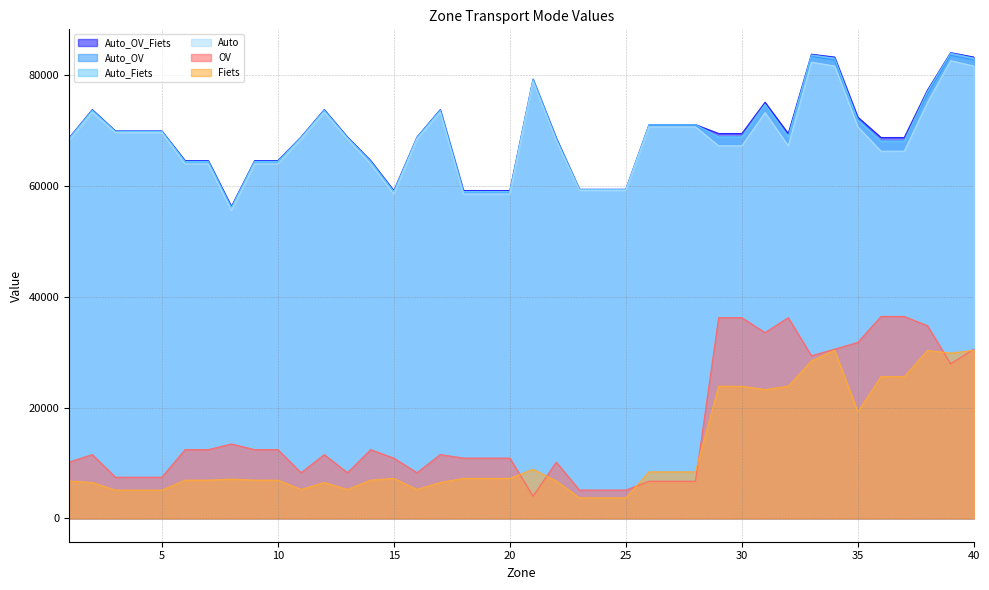

At which label does Auto_OV first exceed 68893?

2